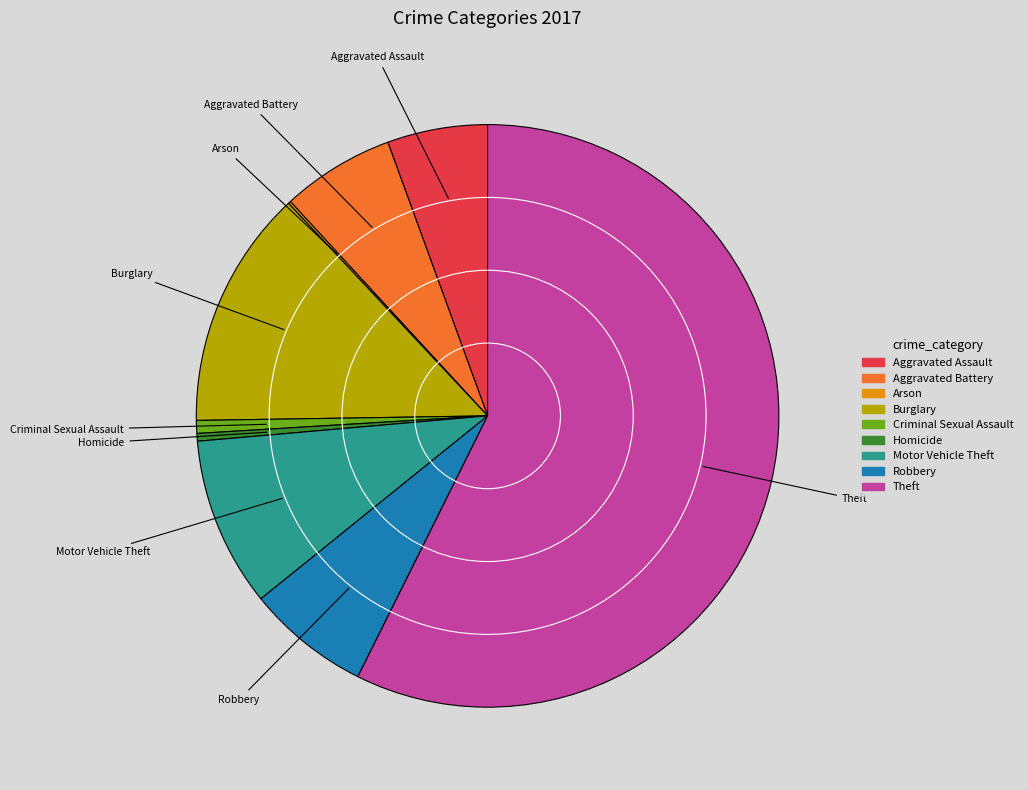

Is it true that Aggravated Assault is 15% of the pie?

False